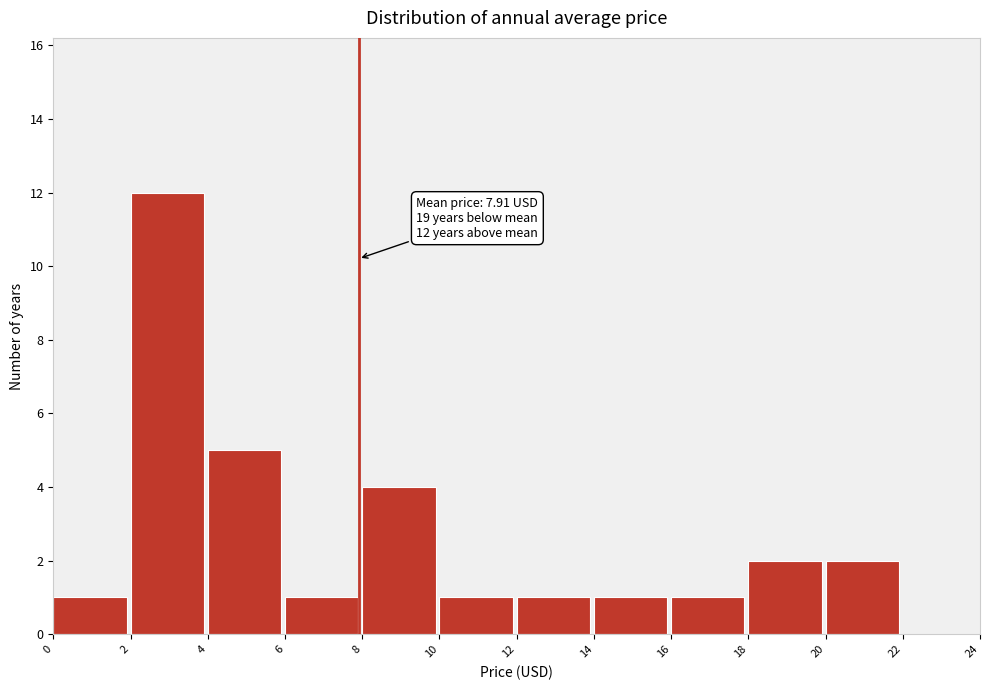

Over which range of the x-axis is the bar tallest?

2 to 4